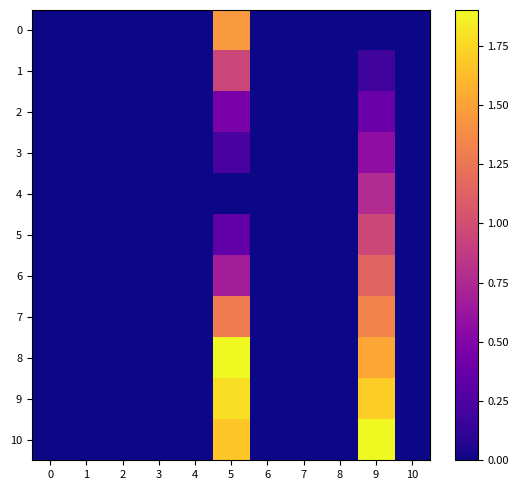

At how many categories does at least one series exceed 1?

2